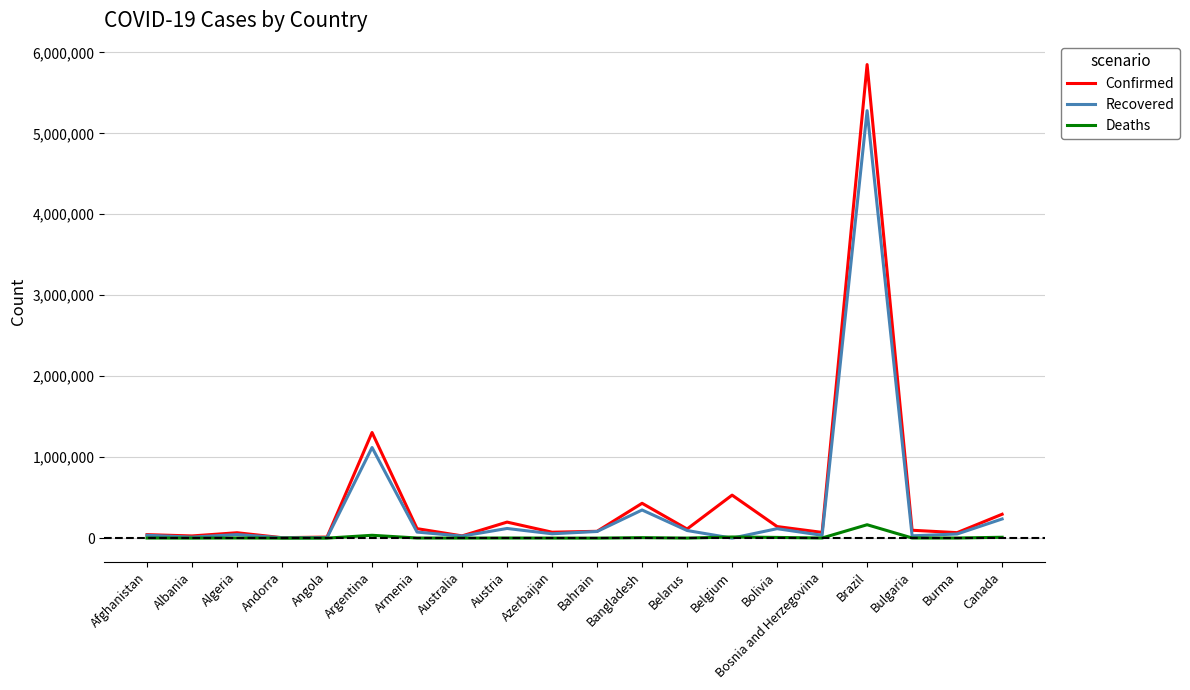

At which label does Confirmed reach its peak?

Brazil